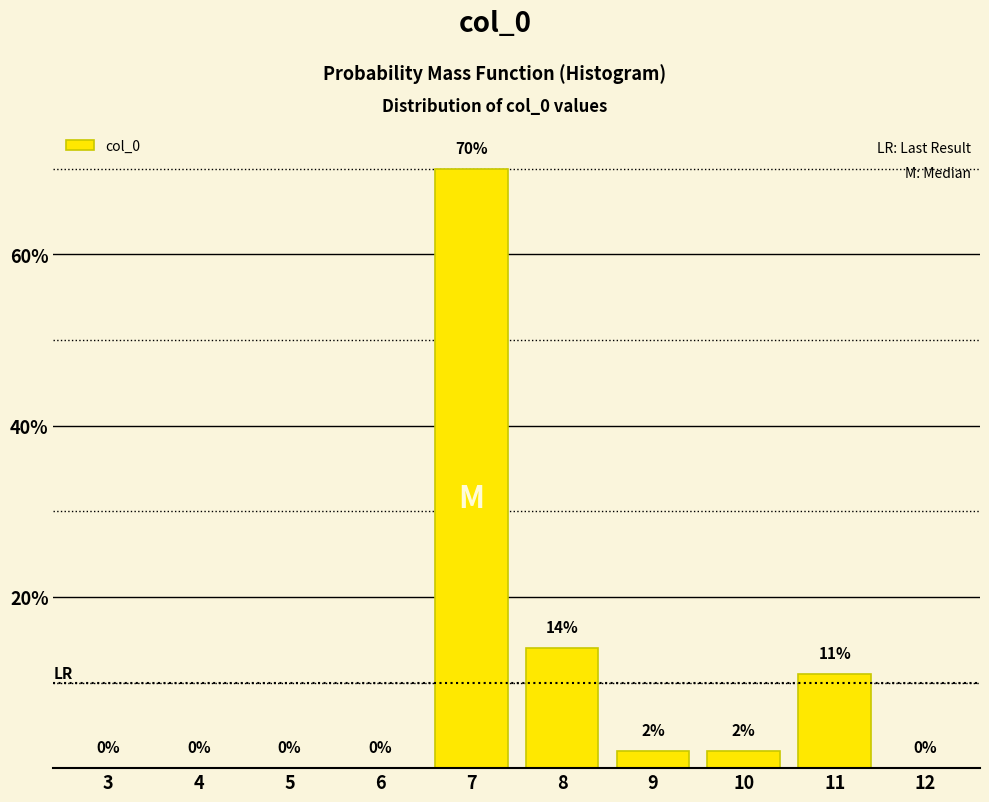

Reading left to right, list all the values displayed in this chart.

3=0	4=0	5=0	6=0	7=70	8=14	9=2	10=2	11=11	12=0